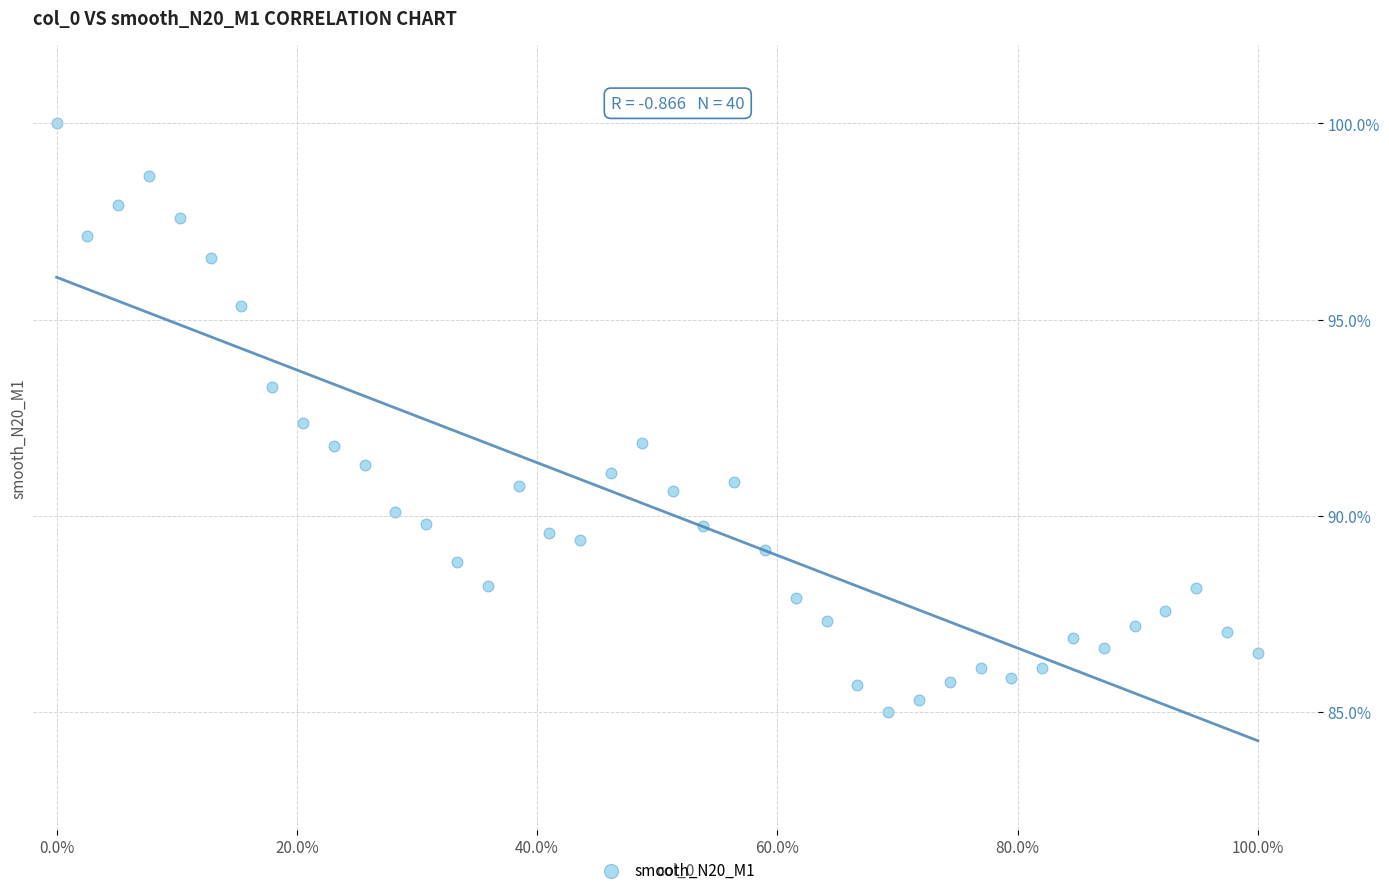

What is the range of Y values (max minus min)?

15.0